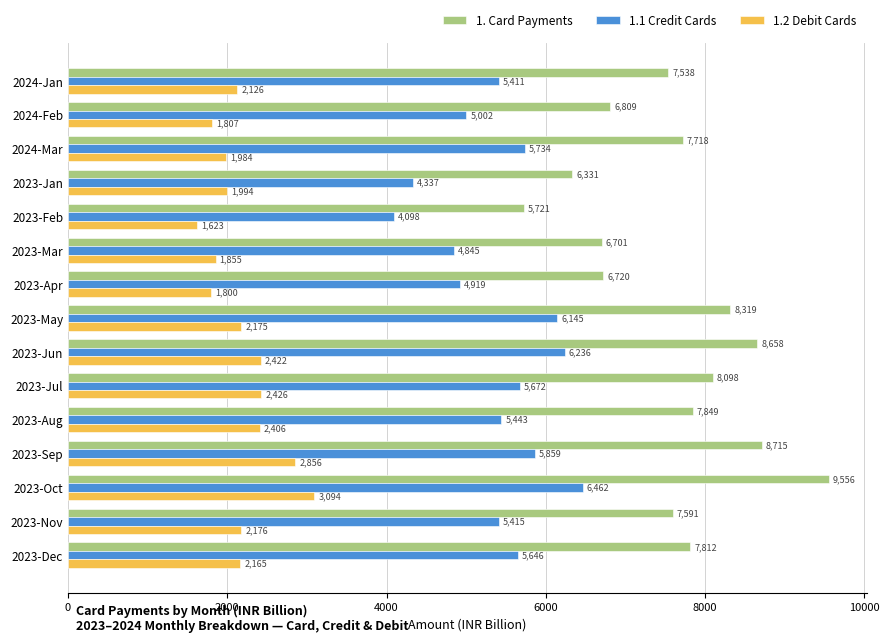

At which label is 1. Card Payments closest to 7638?

2023-Nov